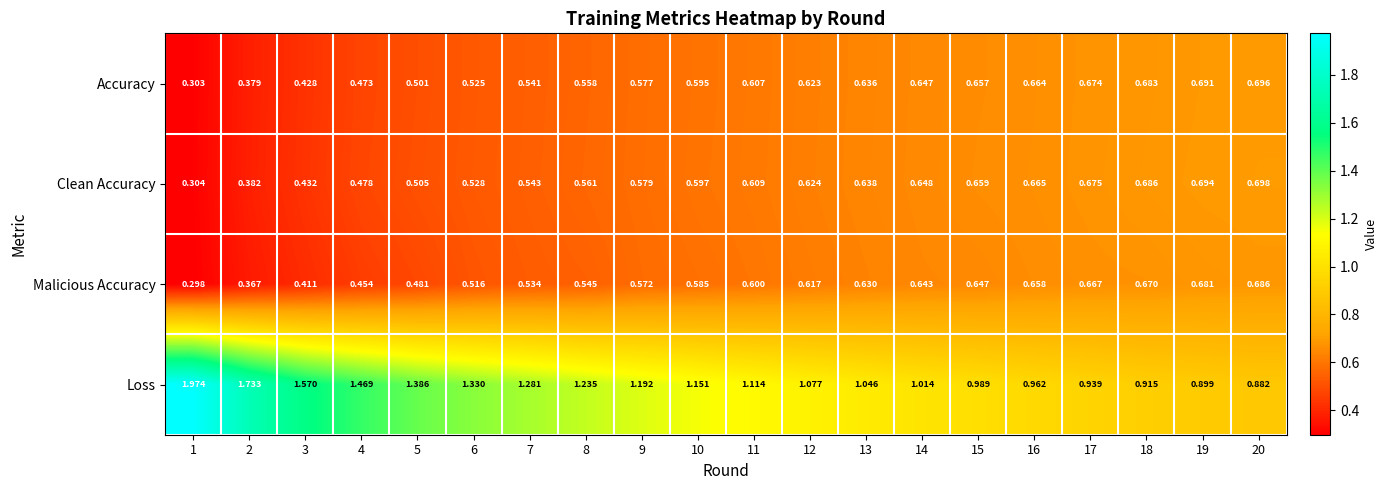

Which series has the largest range (max minus min)?

Loss